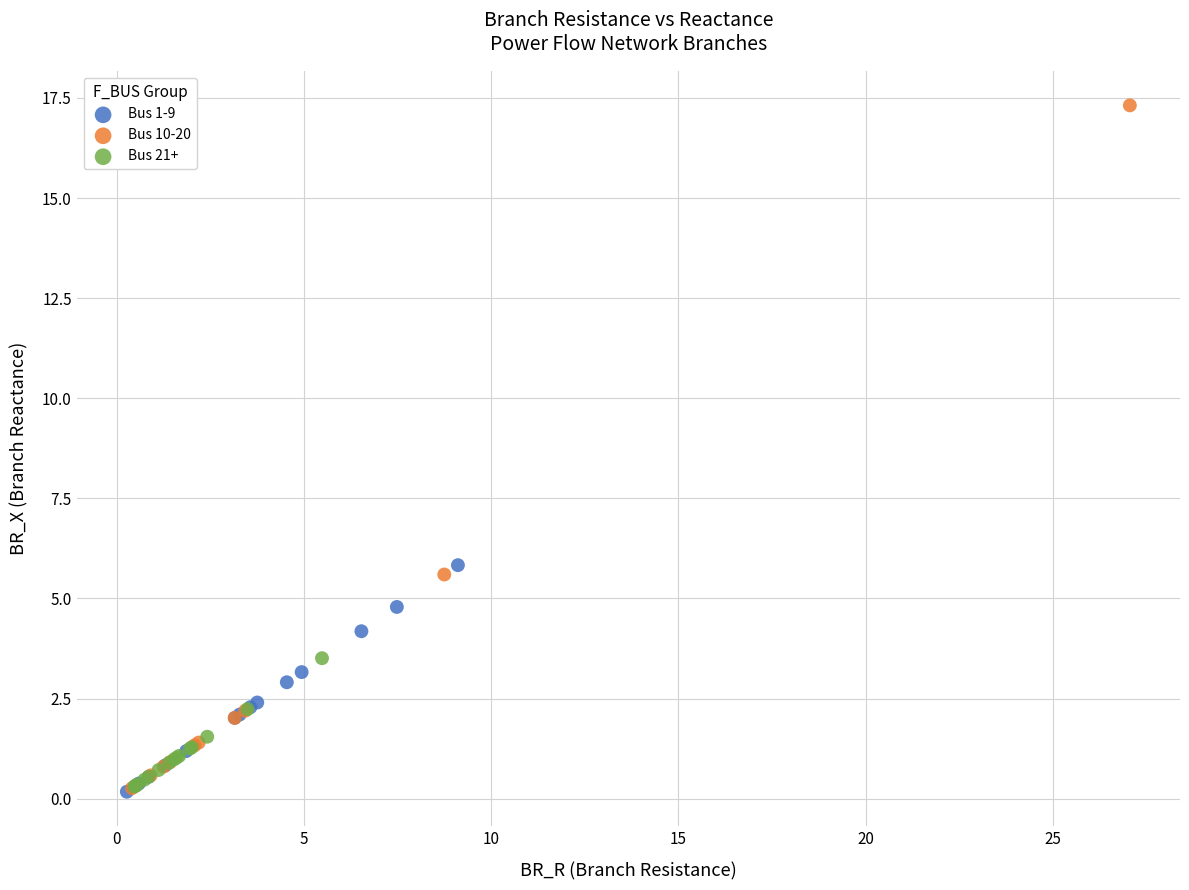

Which series reaches the maximum Y coordinate?

Bus 10-20